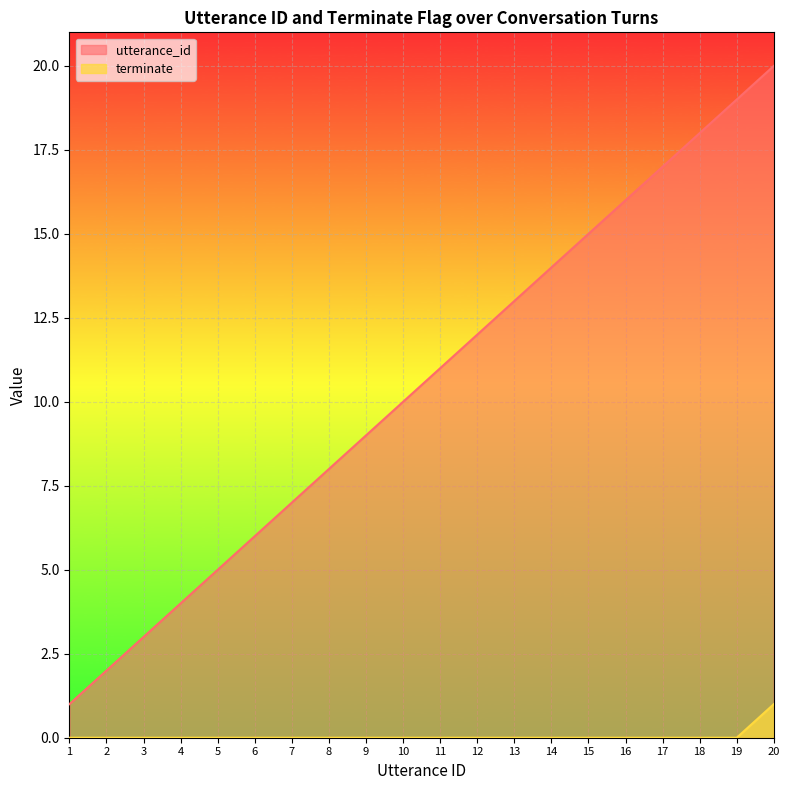

Rank the series by their average value, from lowest to highest.

terminate, utterance_id